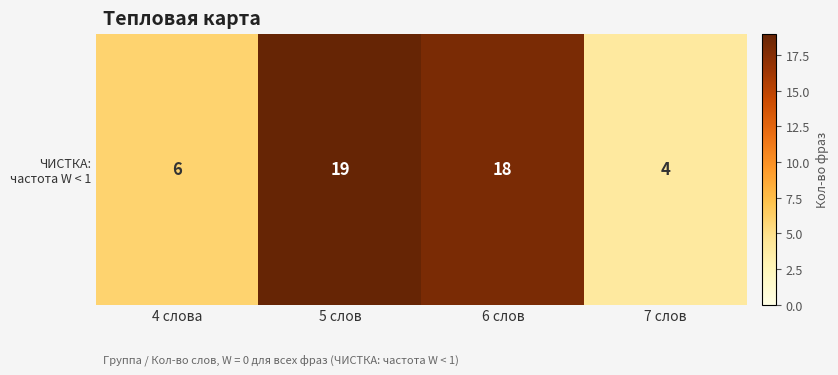

Reading left to right, what are all the values shown in this chart?

4 слова=6	5 слов=19	6 слов=18	7 слов=4